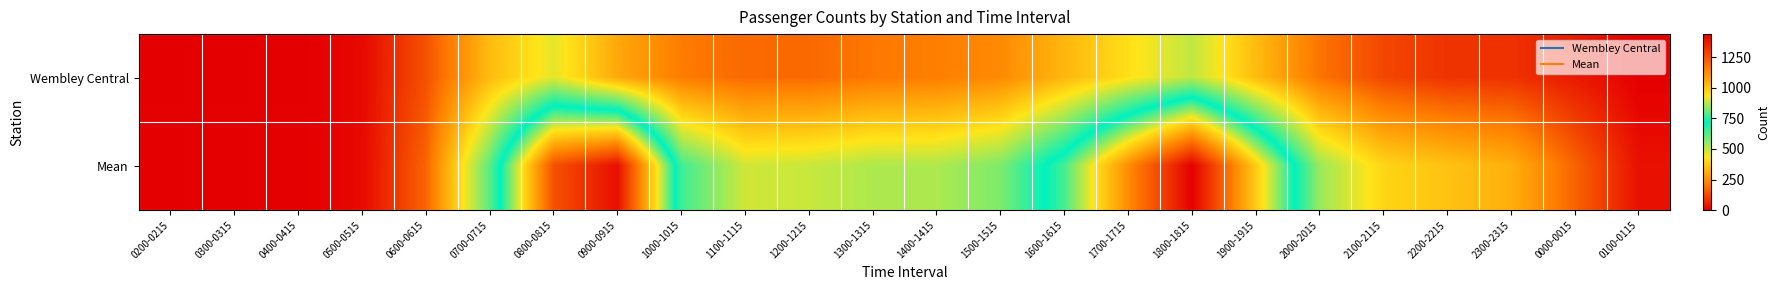

What is the maximum value shown in the chart?

1437.5